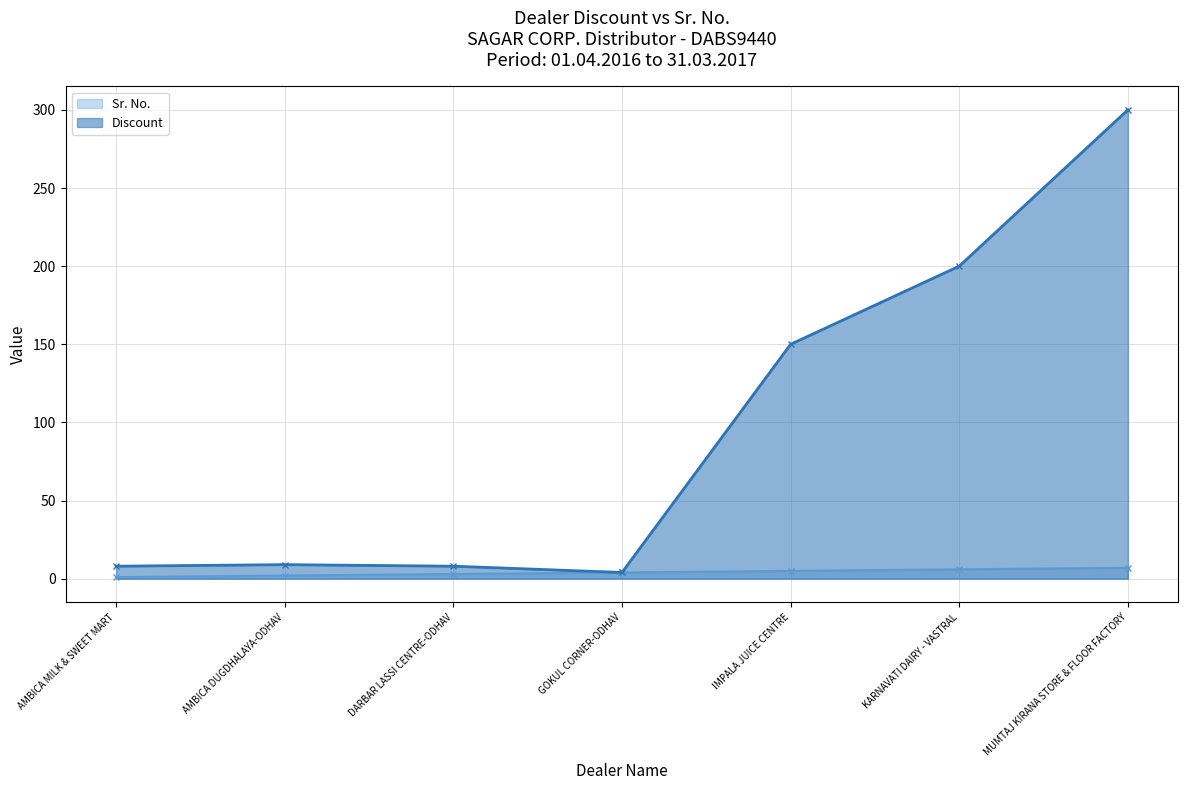

Which series changed the most between AMBICA MILK & SWEET MART and GOKUL CORNER-ODHAV?

Discount